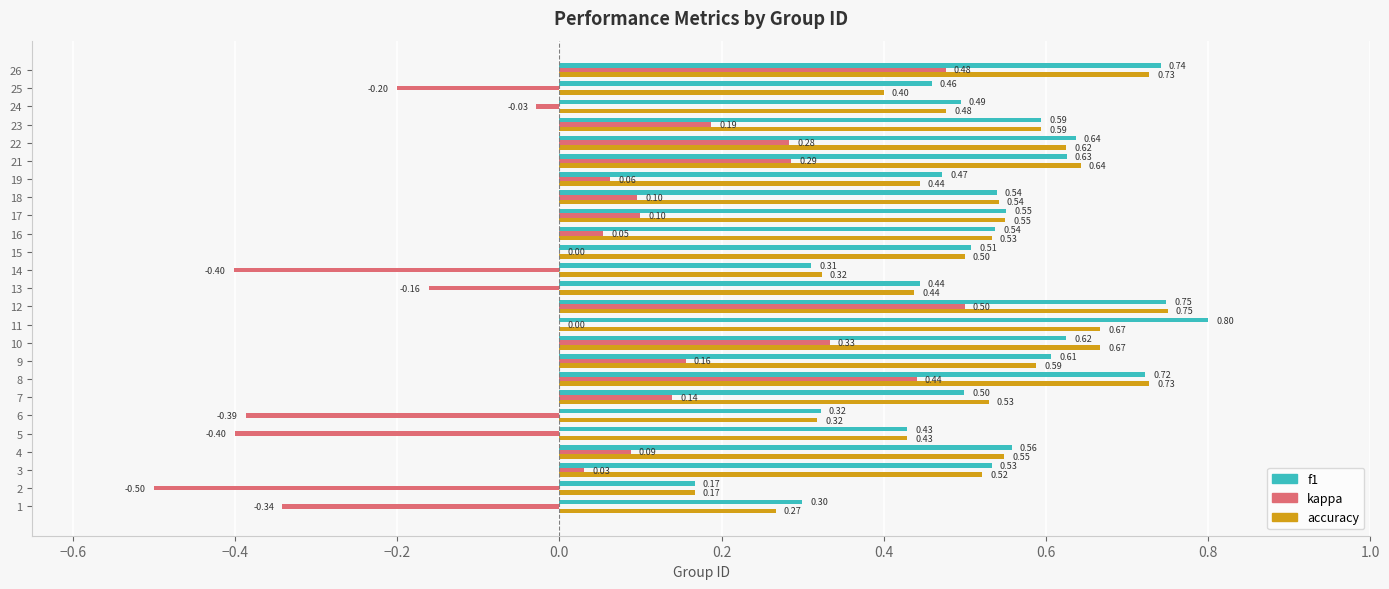

Is the value of accuracy at 15 greater than the value of kappa at 21?

Yes